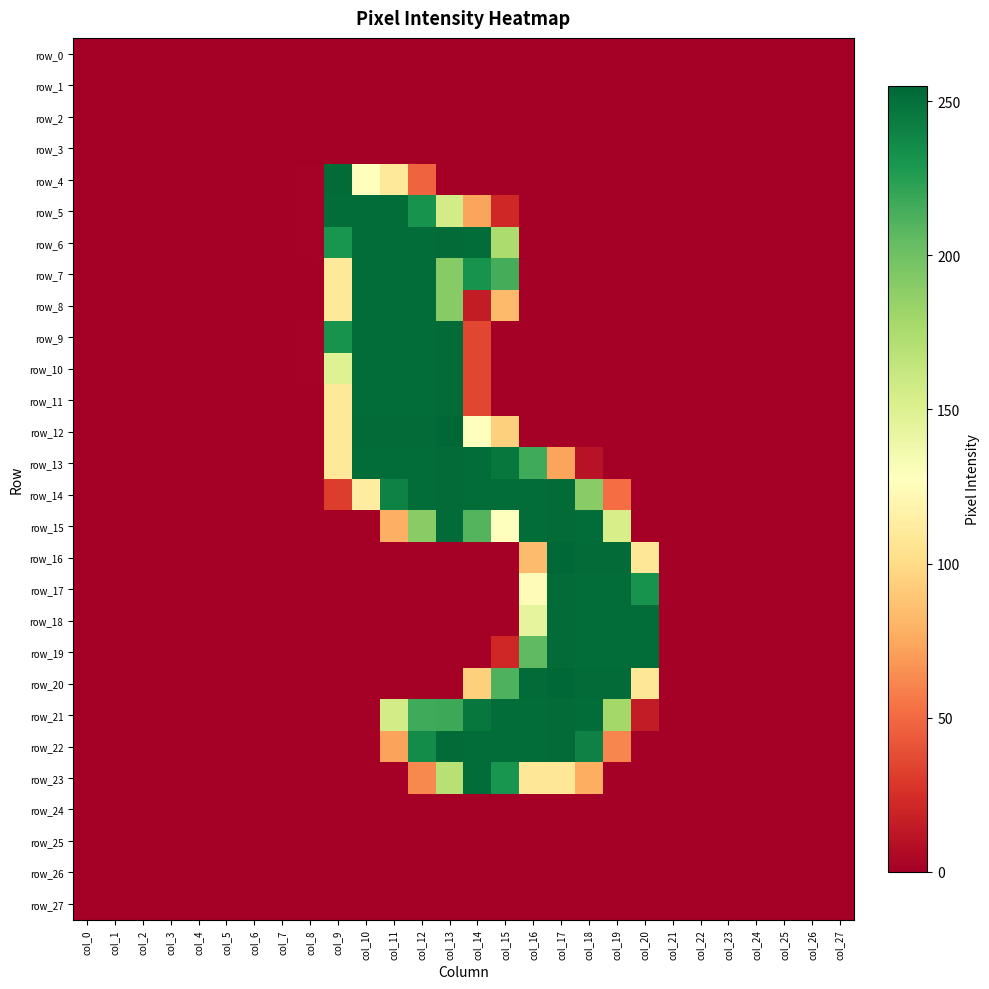

Which series has the largest range (max minus min)?

row_12